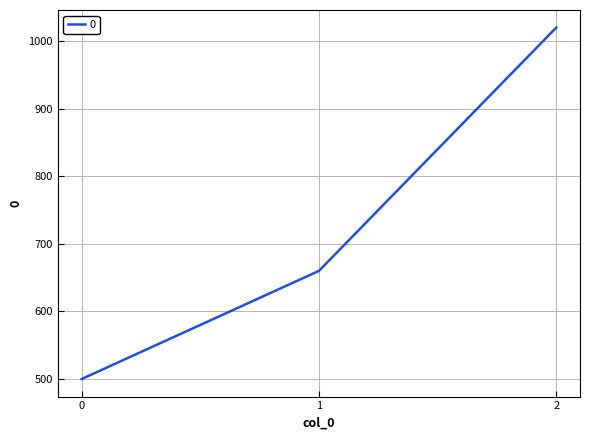

Rank the categories by value from lowest to highest.

0, 1, 2